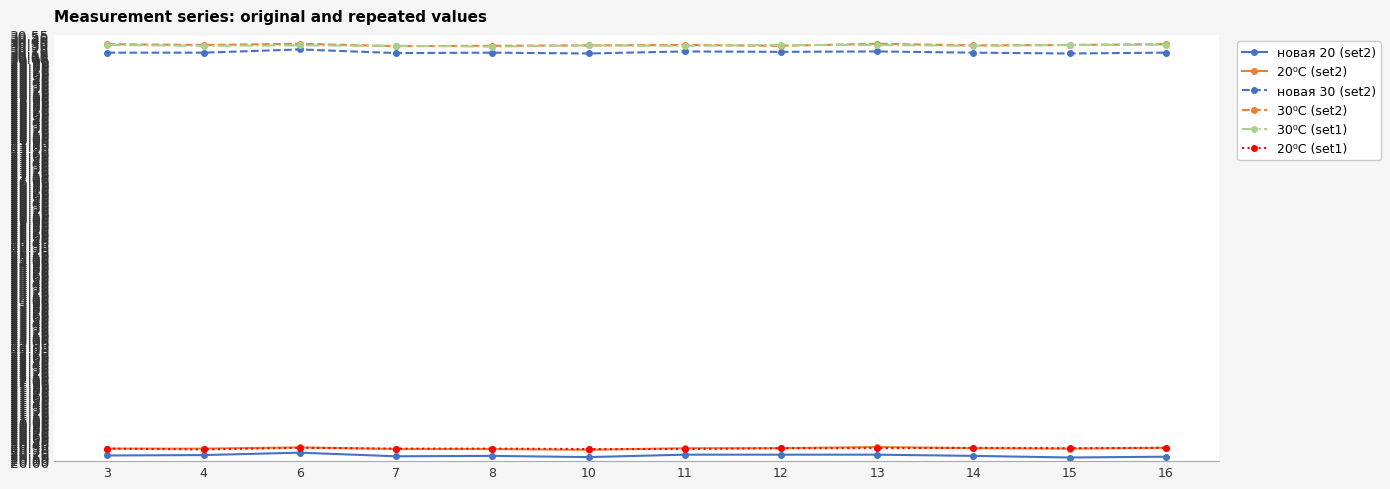

The value of новая 20 (set2) at 12 is 20.2. True or false?

True